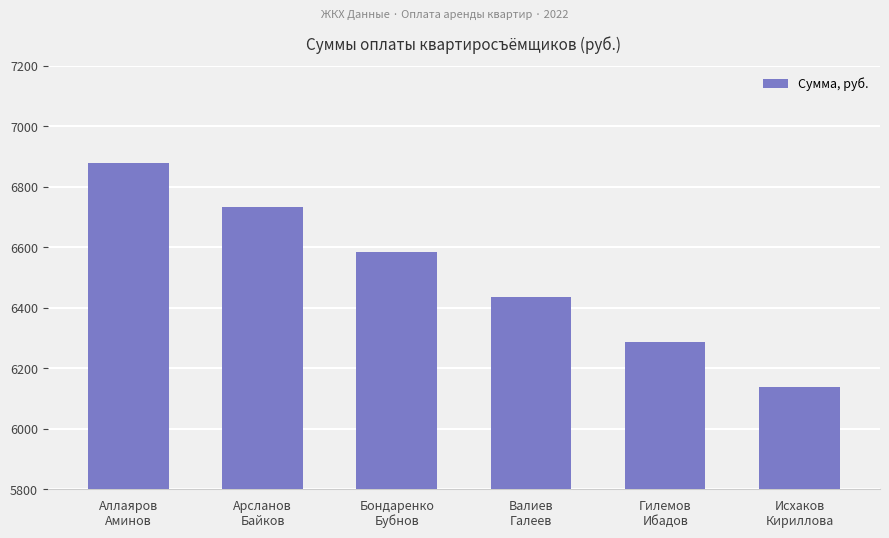

Reading left to right, what are all the values shown in this chart?

Аллаяров
Аминов=6880.5	Арсланов
Байков=6732.0	Бондаренко
Бубнов=6583.5	Валиев
Галеев=6435.0	Гилемов
Ибадов=6286.5	Исхаков
Кириллова=6138.0